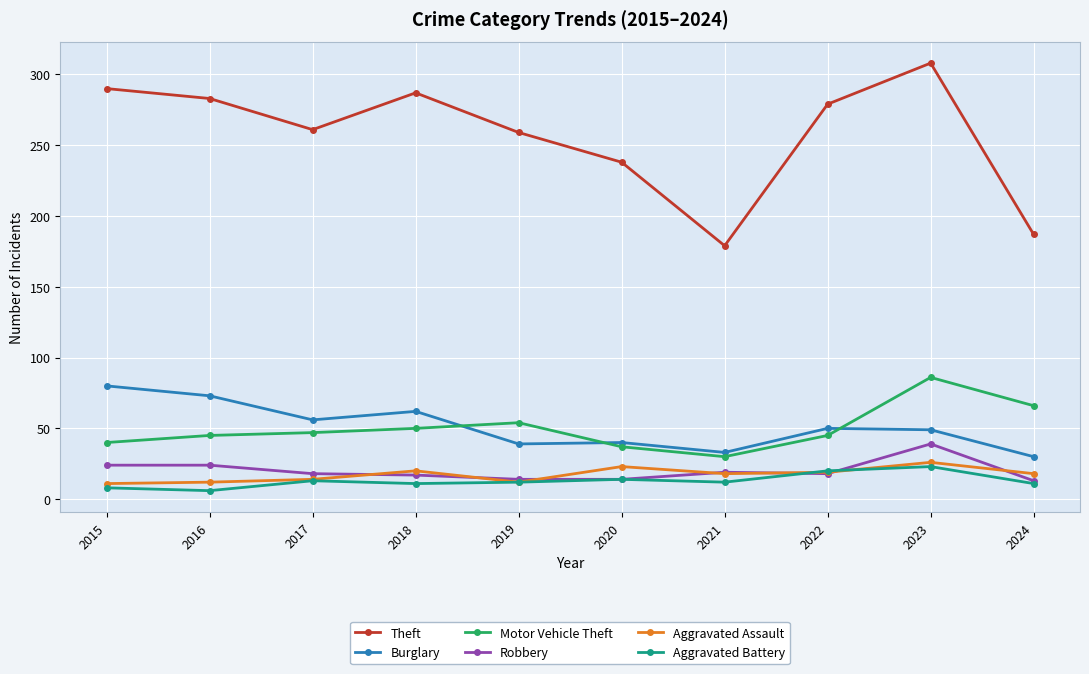

True or false: Motor Vehicle Theft and Robbery cross at least once.

False